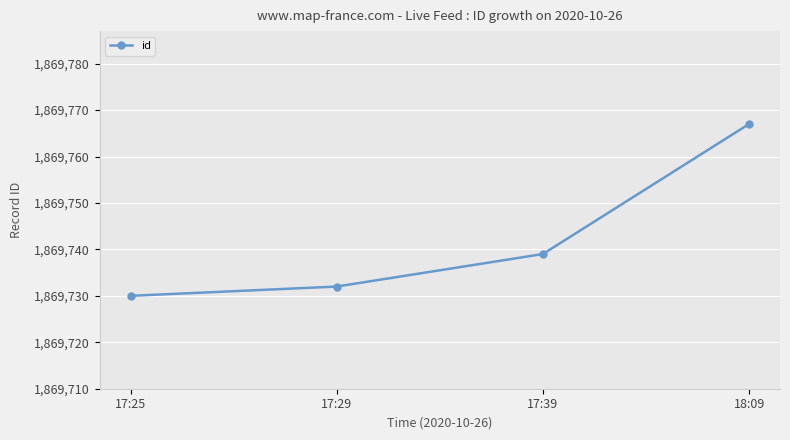

What position from the left is 17:39?

3